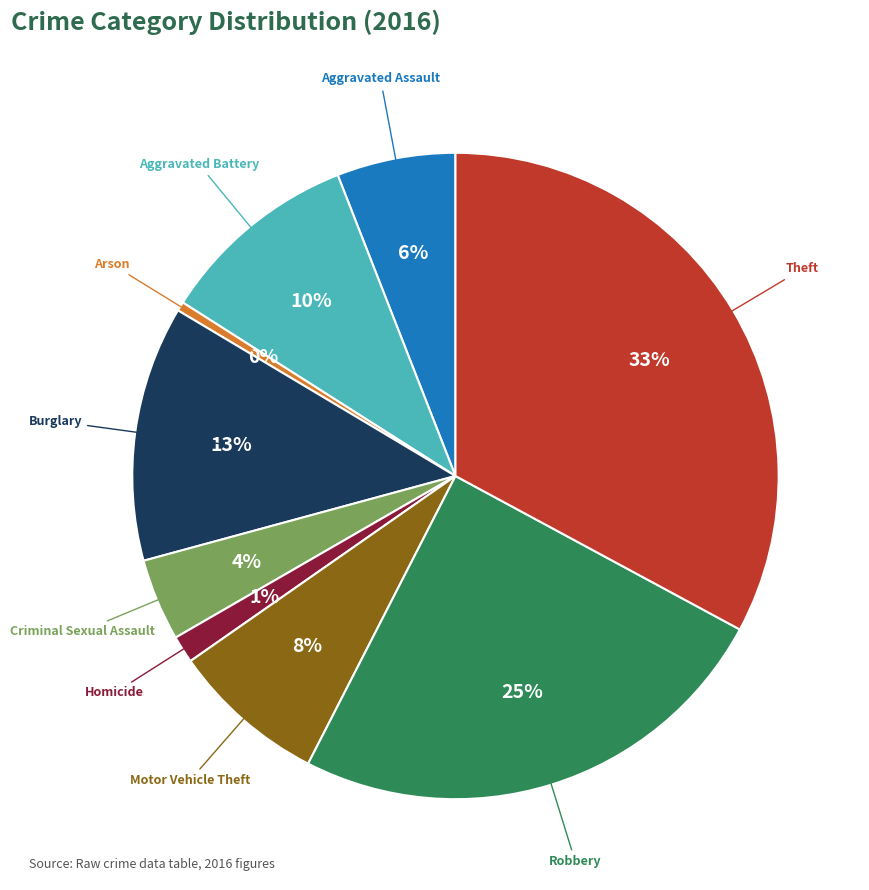

To the nearest percent, what is the average slice percentage?

11%